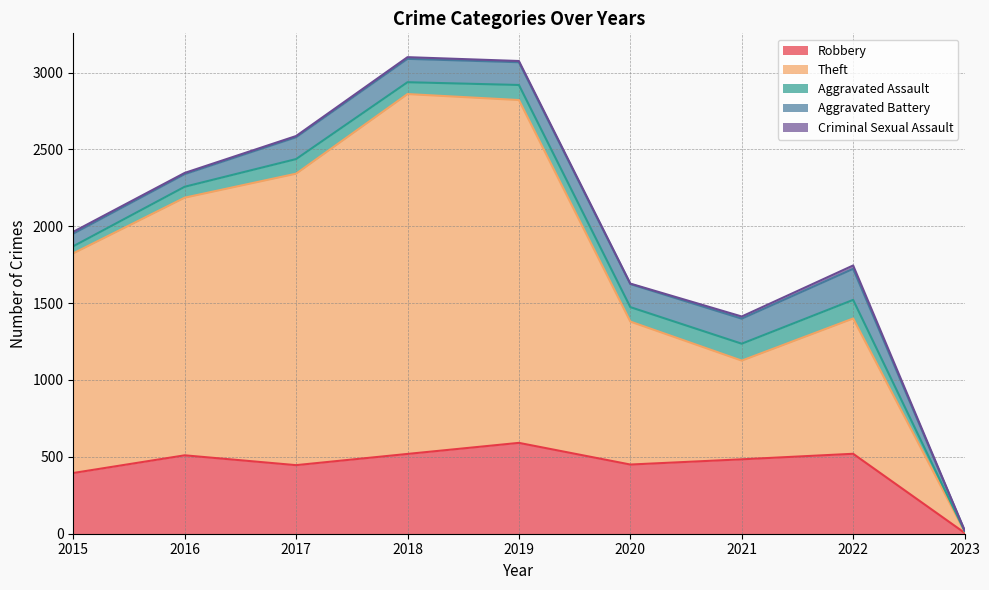

True or false: Theft and Aggravated Assault cross at least once.

False